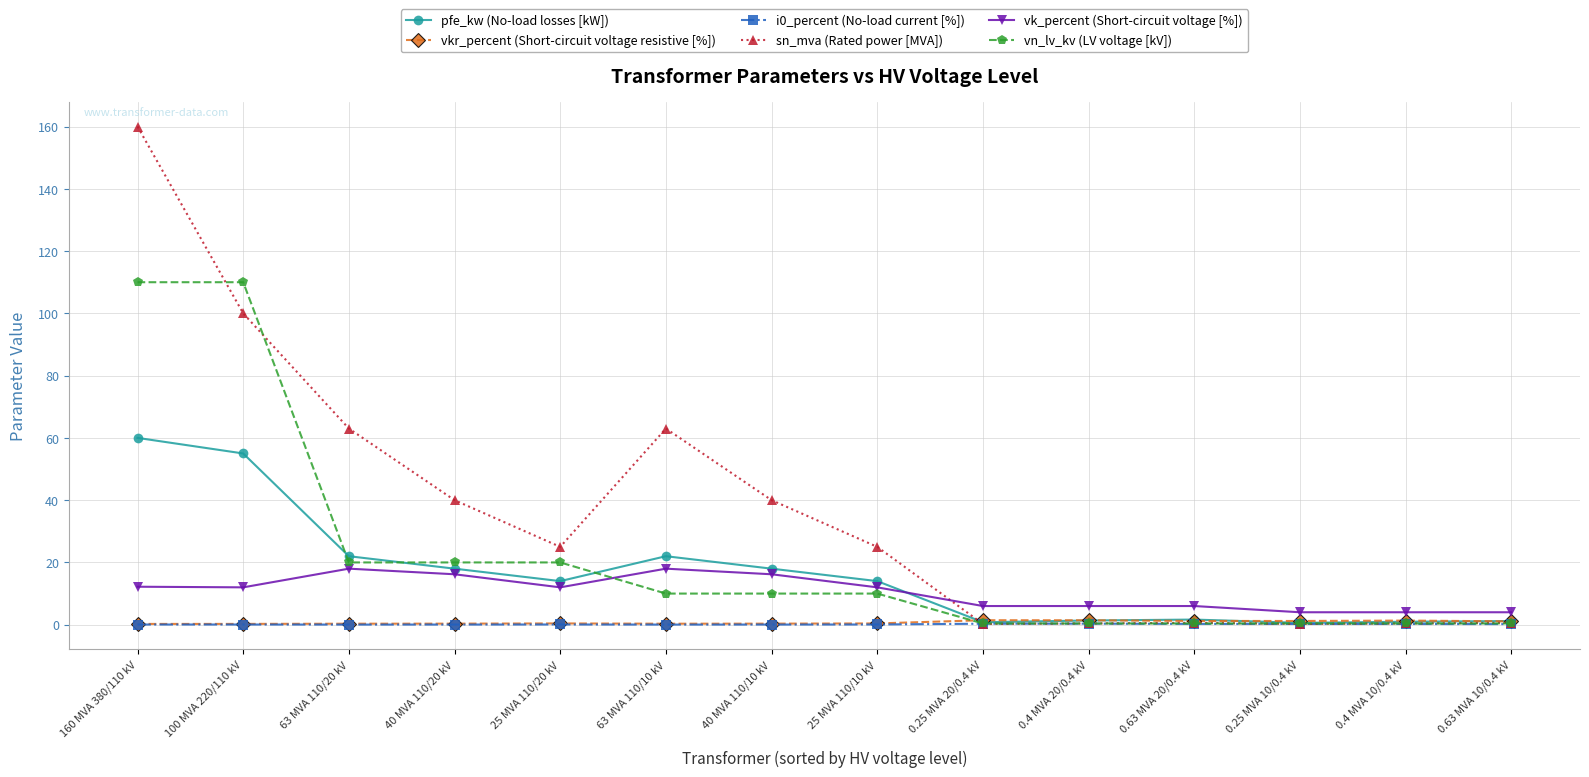

What is the label of the 2nd point from the left?

100 MVA 220/110 kV